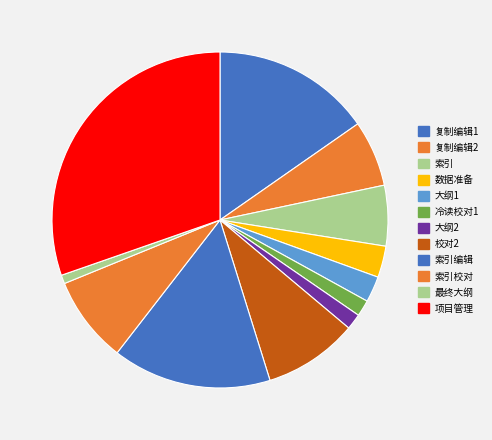

Count the number of slices in the pie.

12